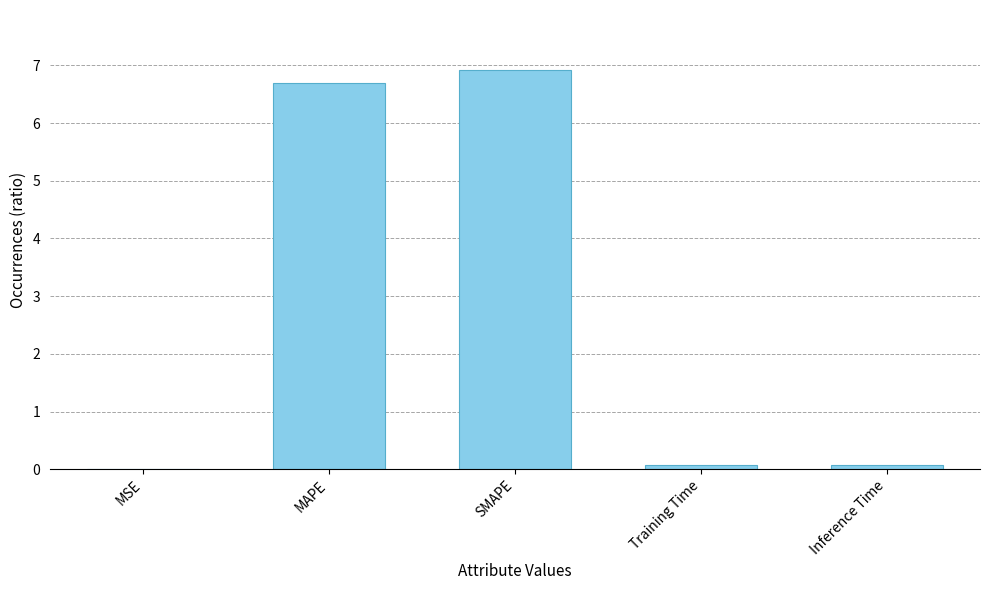

Is it true that the value at SMAPE is 9.4?

False